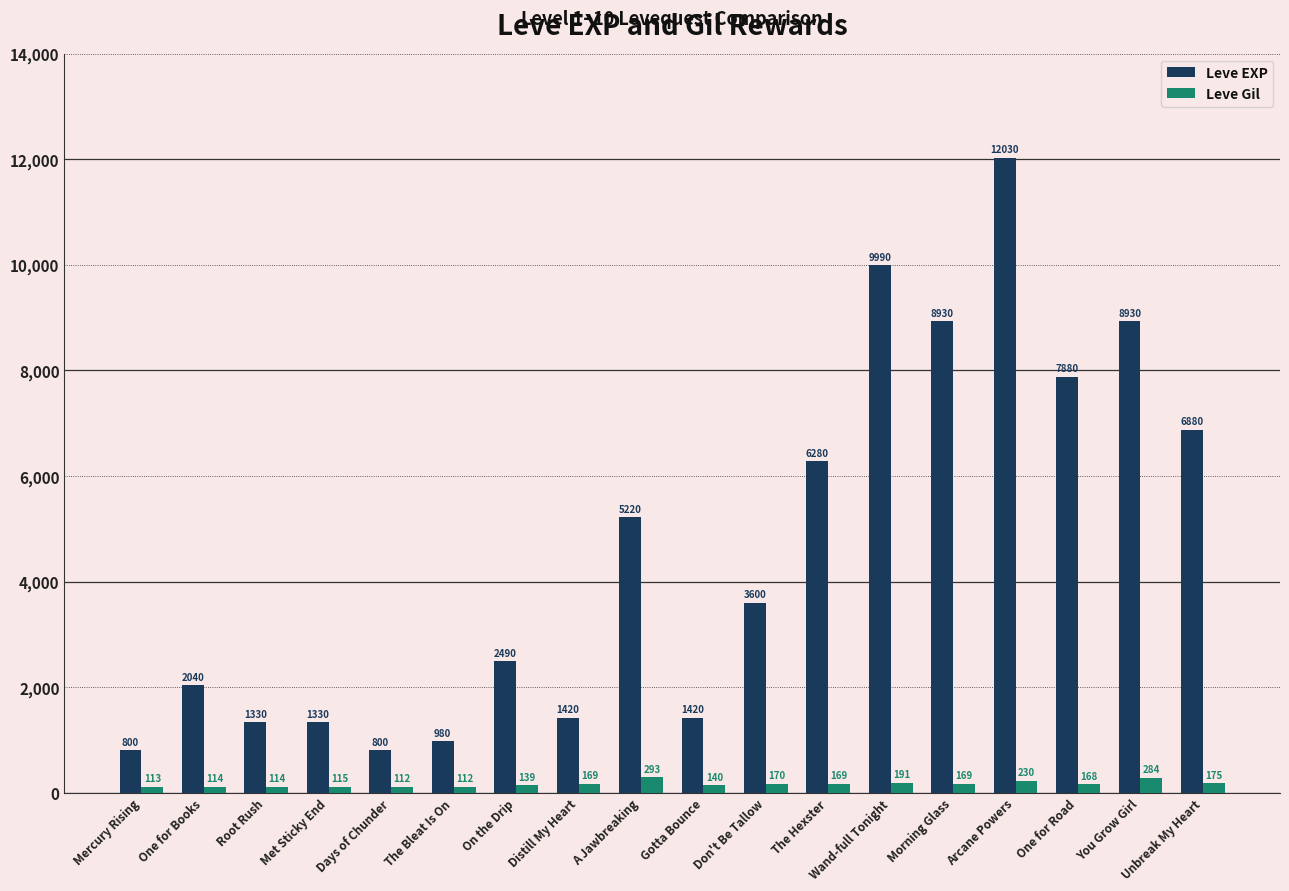

What is the sum of all Leve EXP values?

82350